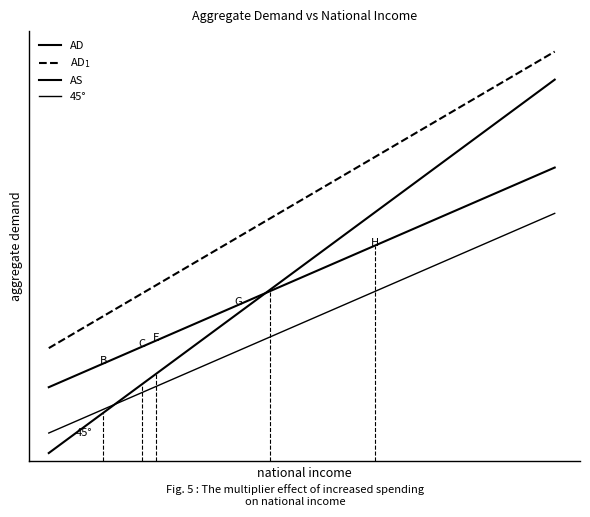

How many series are shown in this chart?

4